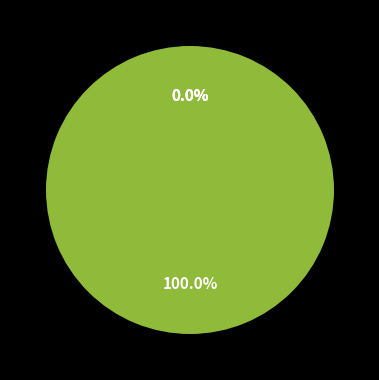

What is the change in value from épaule gauche to fesse gauche?

+632203994